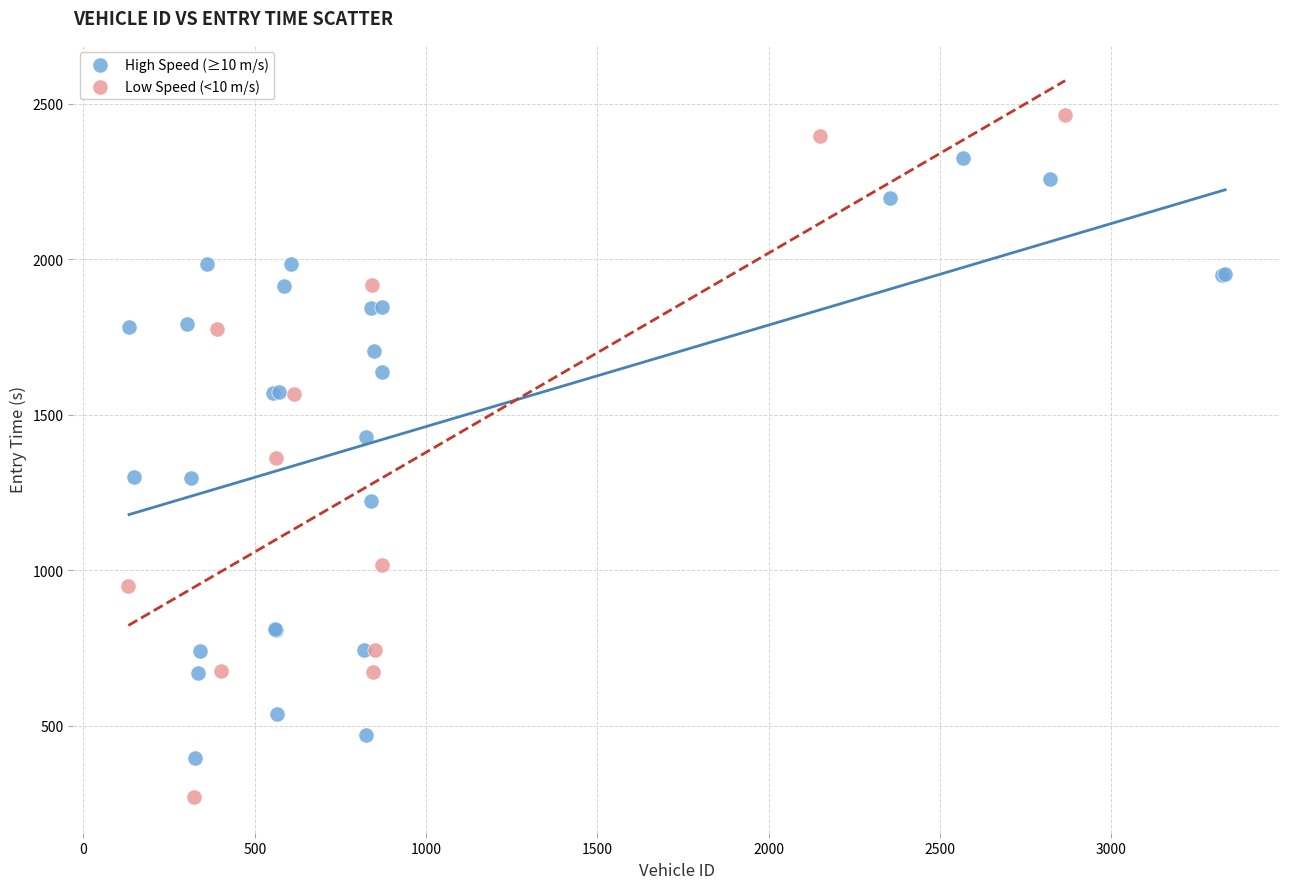

Which series reaches the minimum Y coordinate?

Low Speed (<10 m/s)